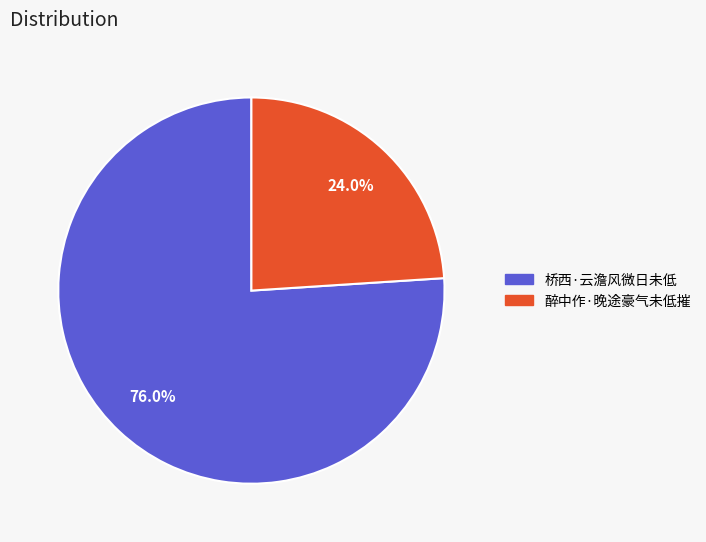

To the nearest percent, what percentage of the pie is 桥西·云澹风微日未低?

76%